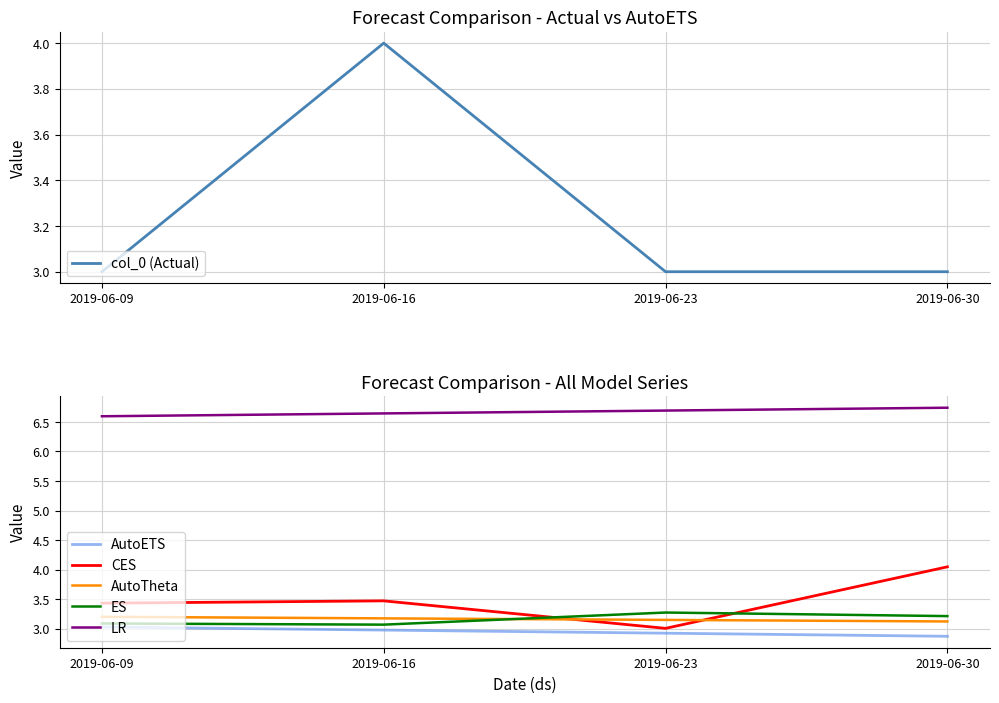

What is the minimum value shown in the chart?

2.9